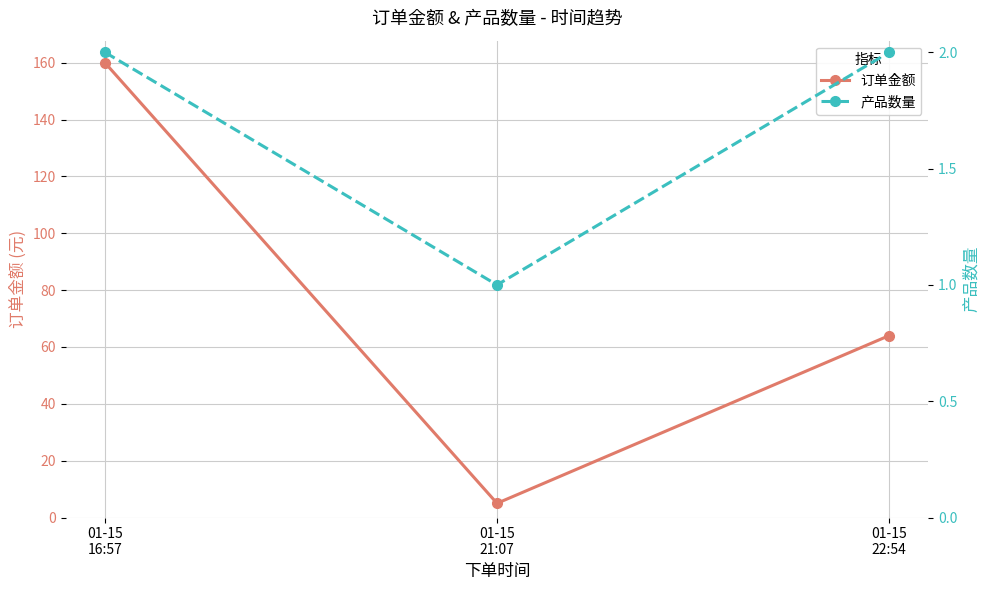

At 01-15
22:54, list the series in order from smallest to largest.

产品数量, 订单金额